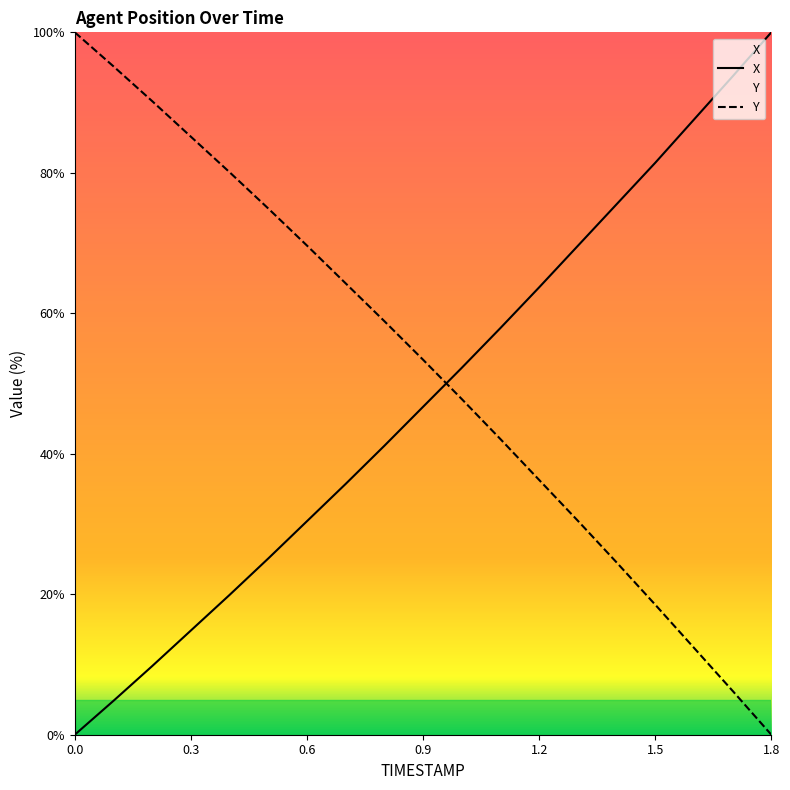

What is the total value across all series at 1.4?

100.1